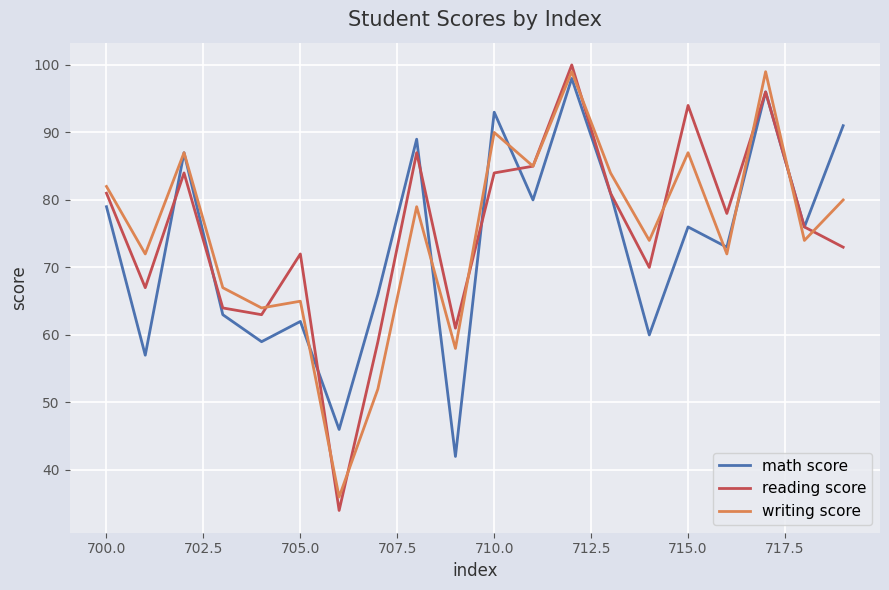

Which series has the largest range (max minus min)?

reading score